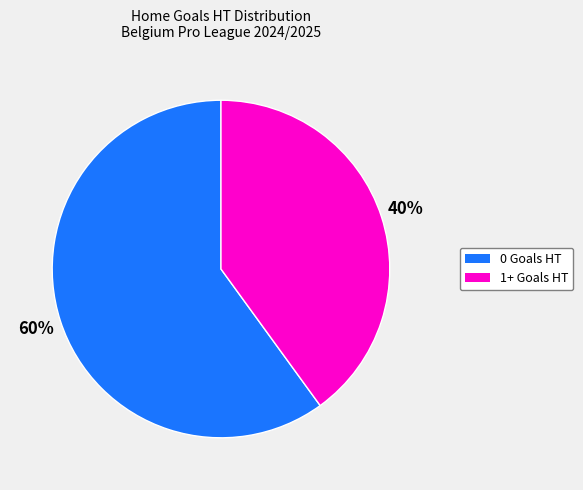

What is the smallest slice in the pie chart?

1+ Goals HT